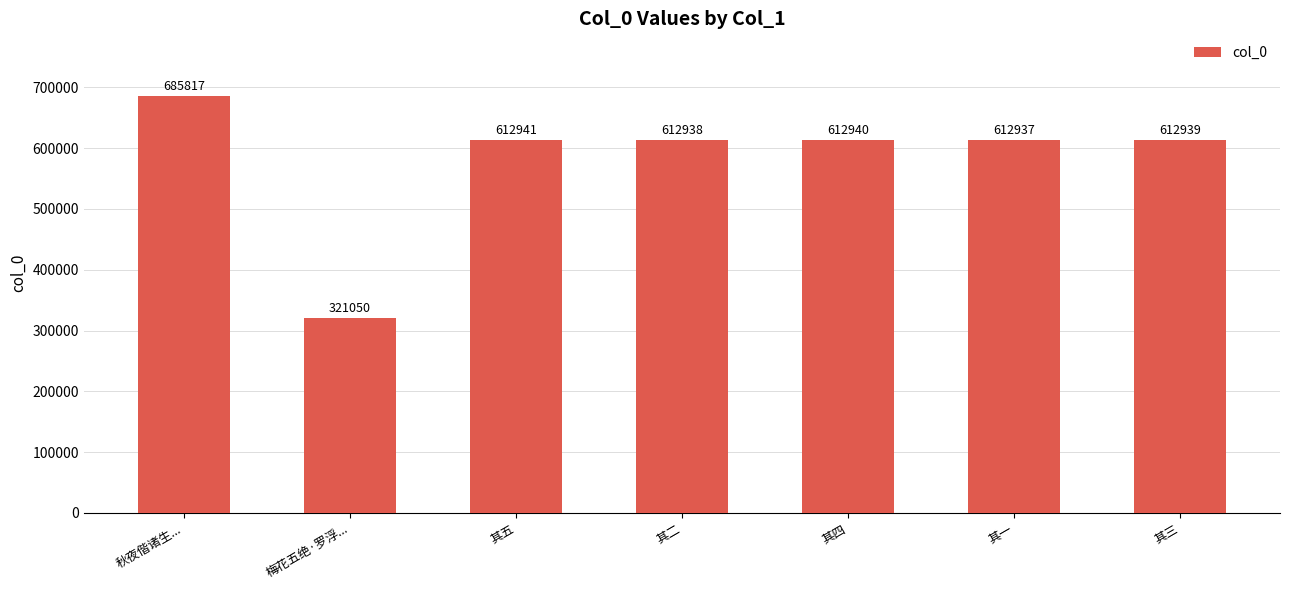

How many series are shown in this chart?

1